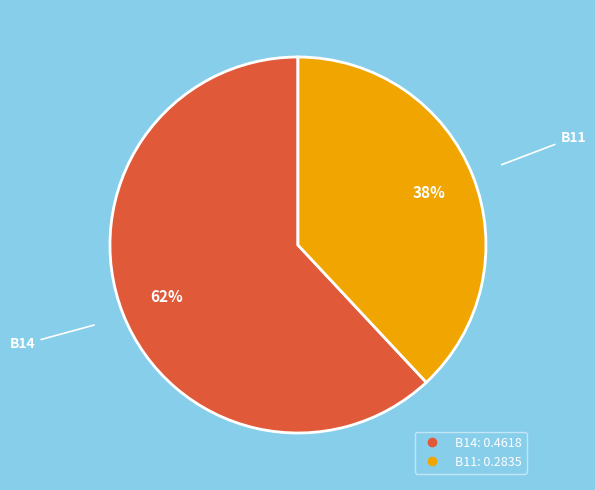

Is there a majority slice in this chart?

Yes